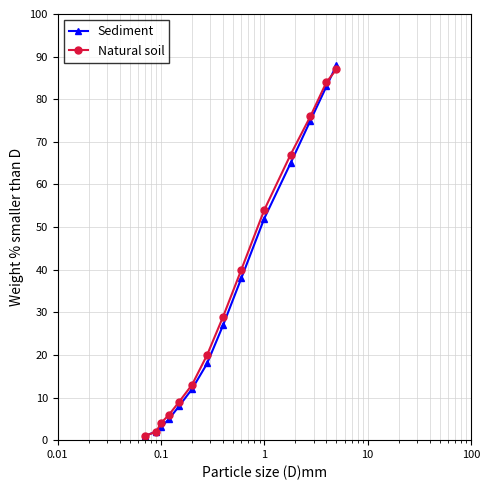

Is this an area chart (filled region under the line)?

No